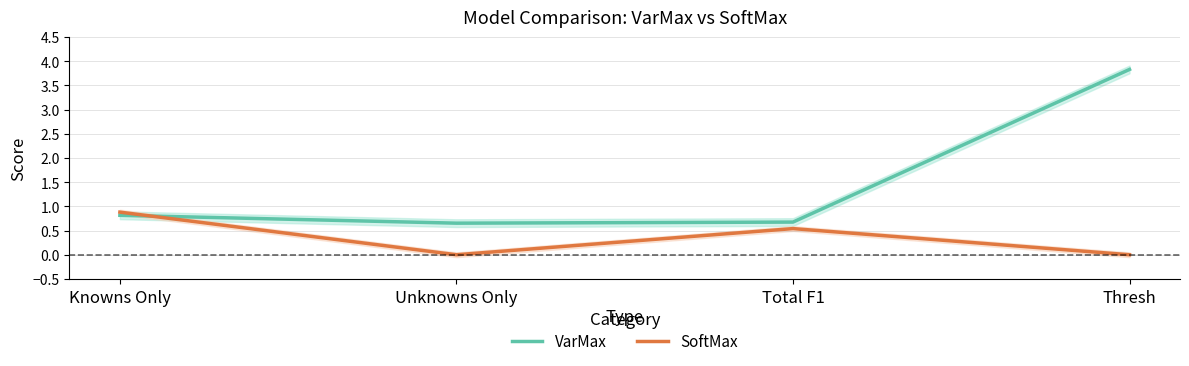

Is this an area chart (filled region under the line)?

No